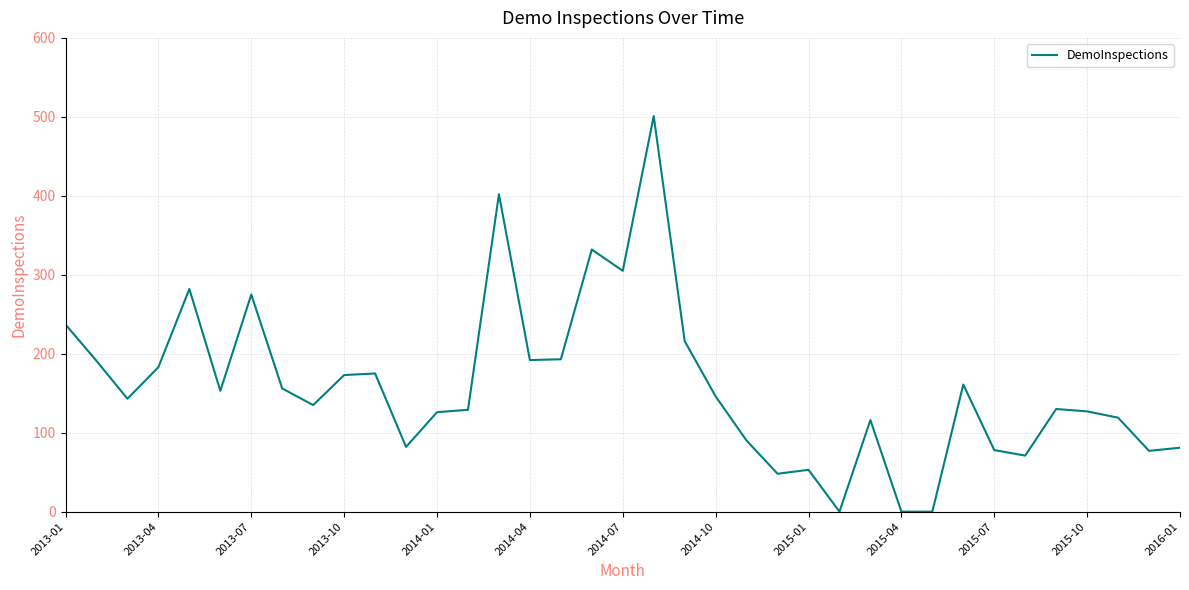

What is the maximum value shown in the chart?

501